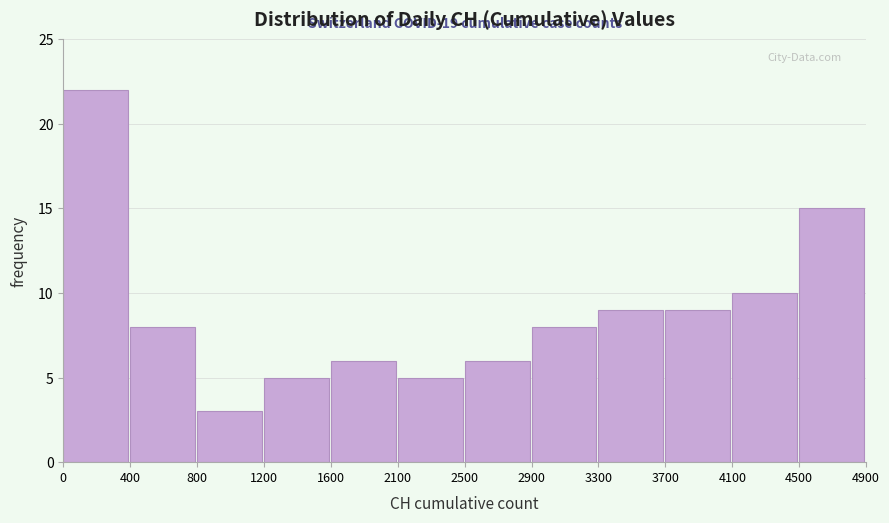

Over which range of the x-axis is the bar tallest?

0 to 400